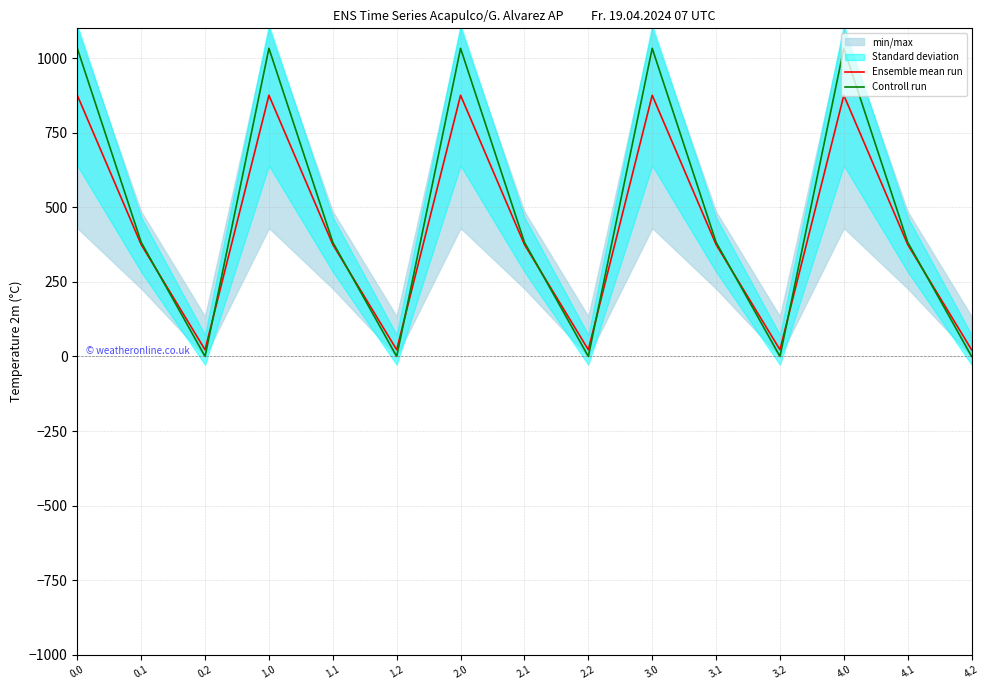

Which series has the largest range (max minus min)?

Controll run